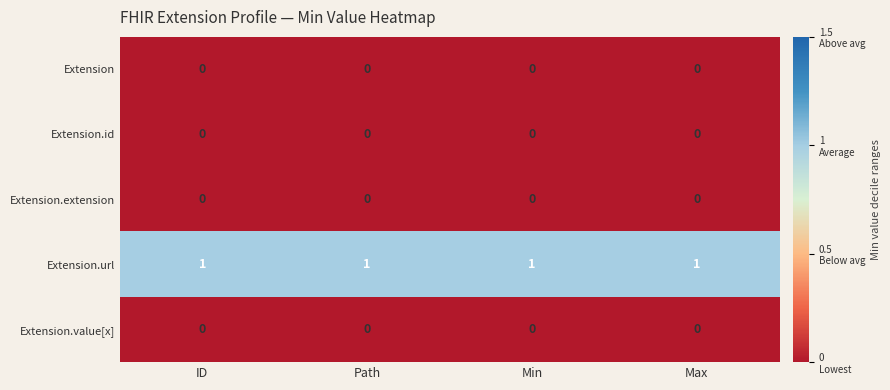

At how many categories does at least one series exceed 0?

4